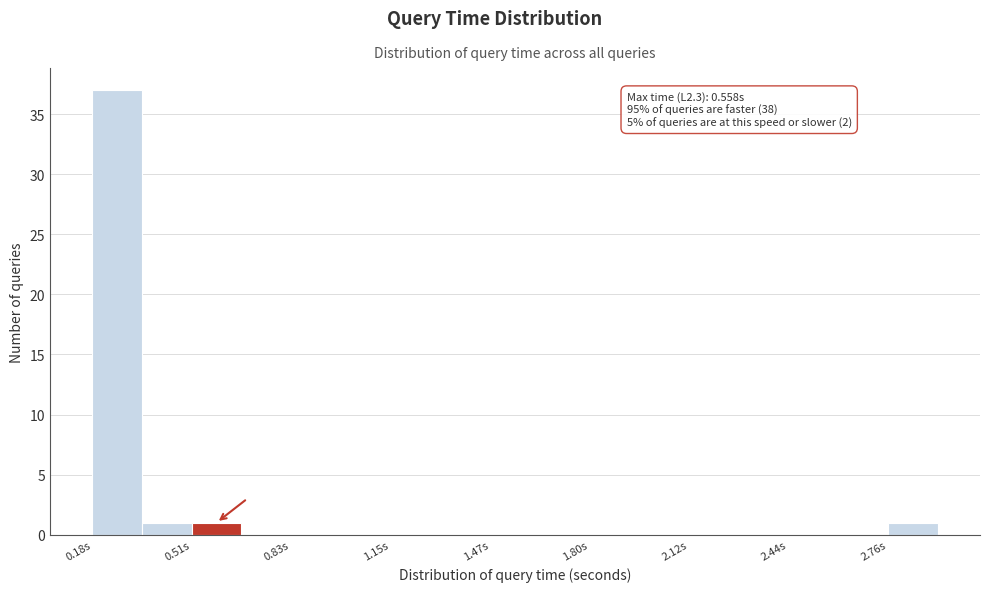

Around what value on the x-axis is the tallest bar? Give the approximate position of its centre, as read against the axis.

0.25